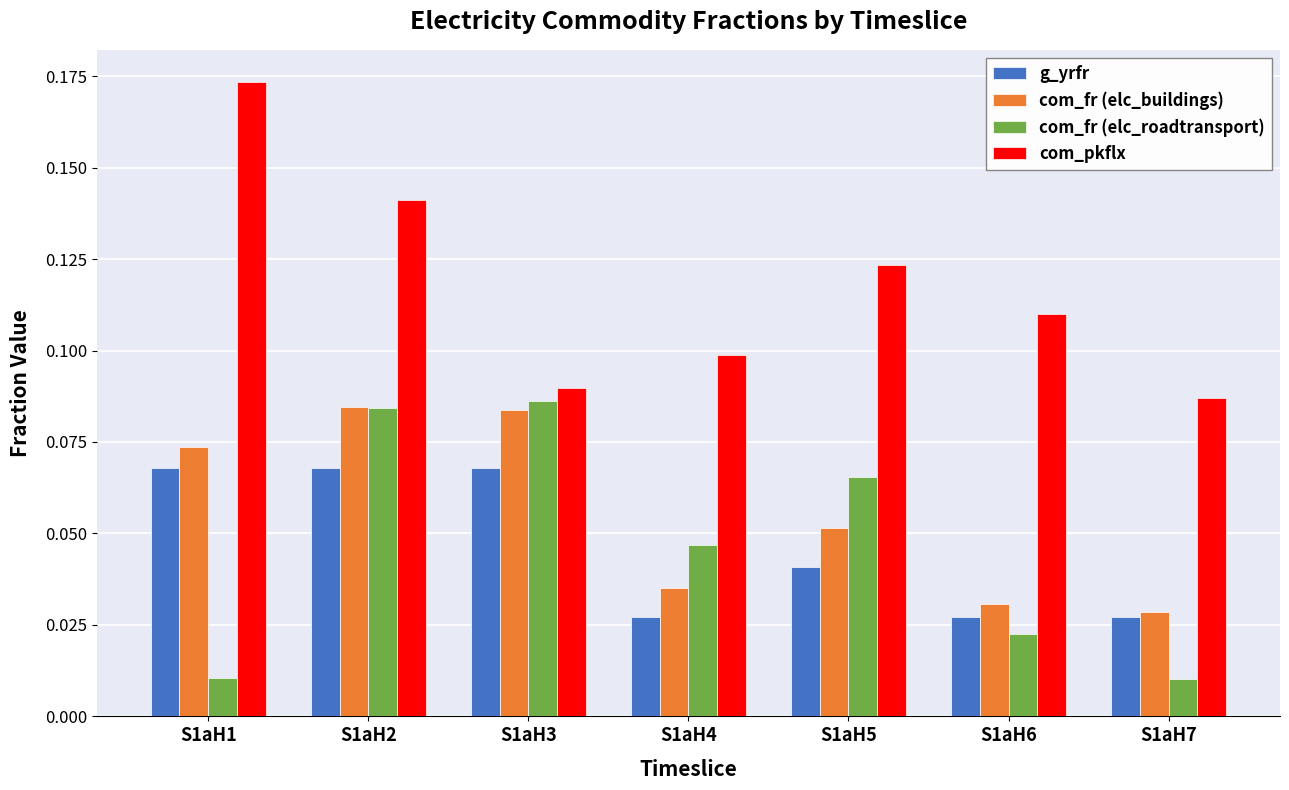

Is the value of g_yrfr at S1aH5 greater than the value of com_fr (elc_buildings) at S1aH5?

No